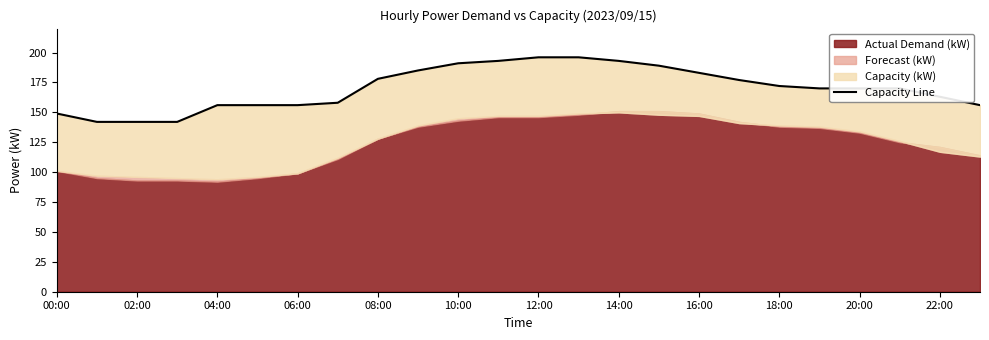

Which label corresponds to the largest value in the chart?

12:00